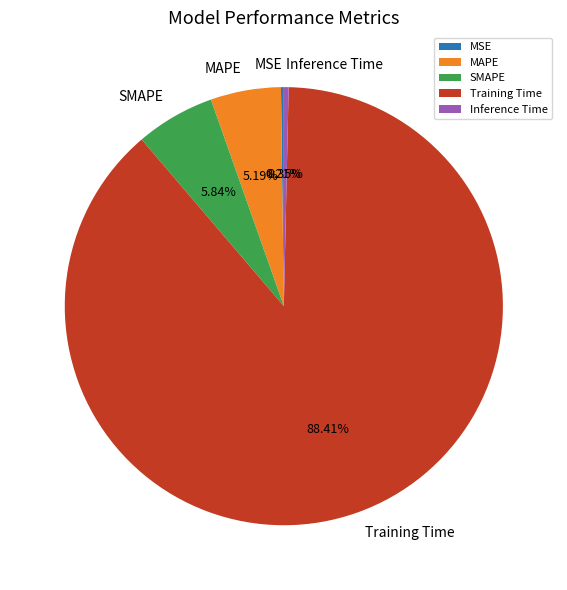

Is there a majority slice in this chart?

Yes